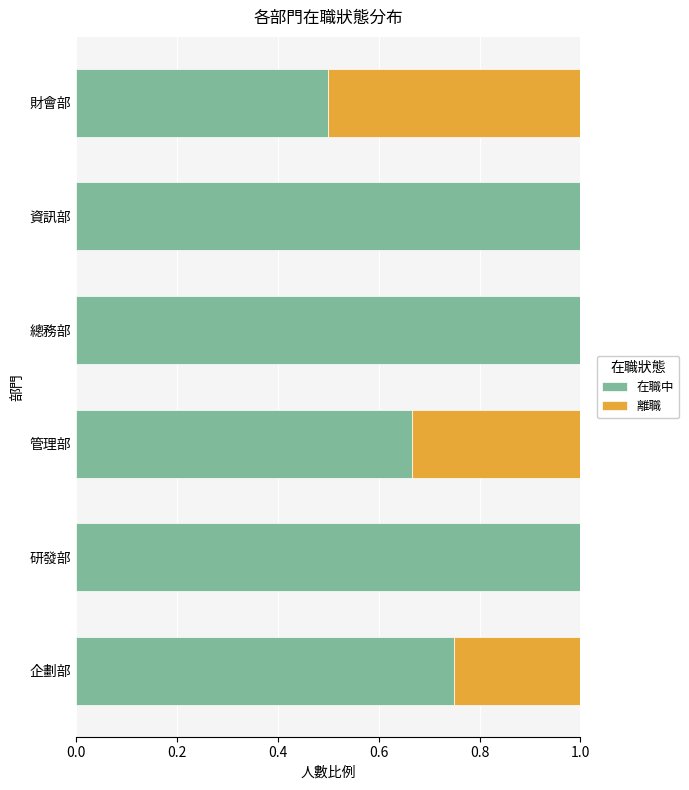

What is the highest value of the 在職中 series?

1.0